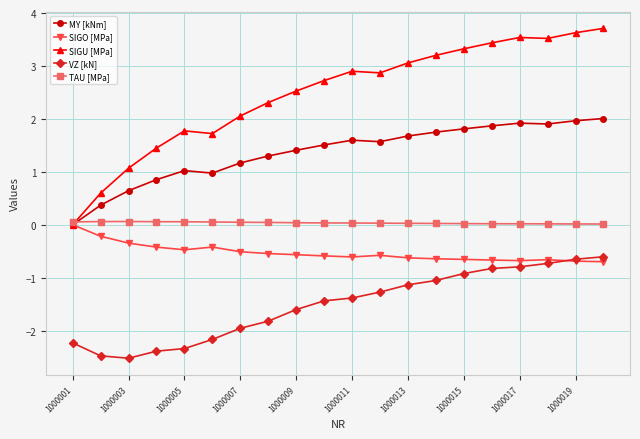

What are all the series names shown in the legend?

MY [kNm], SIGO [MPa], SIGU [MPa], VZ [kN], TAU [MPa]